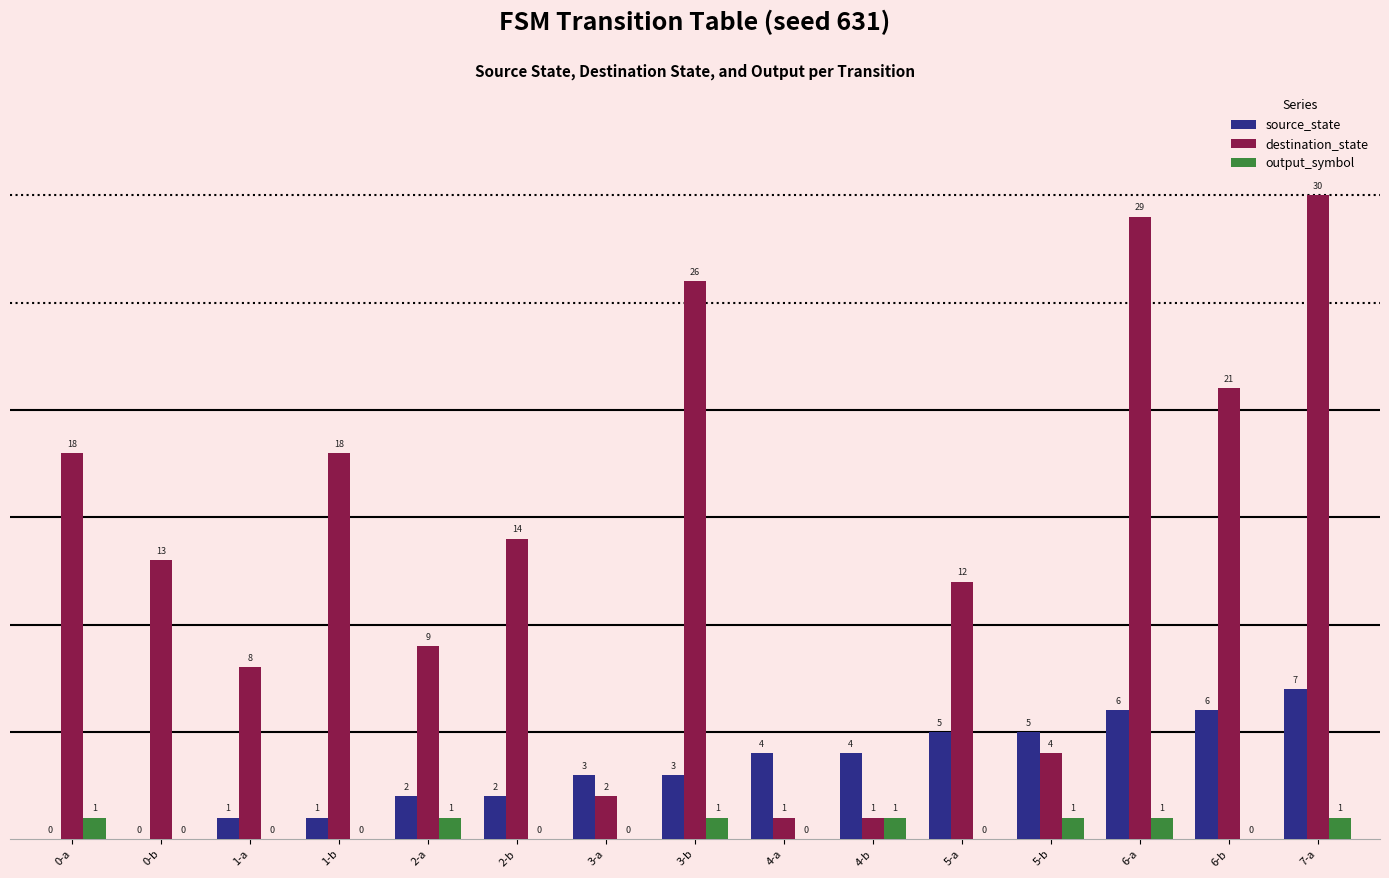

What is the sum of all source_state values?

49